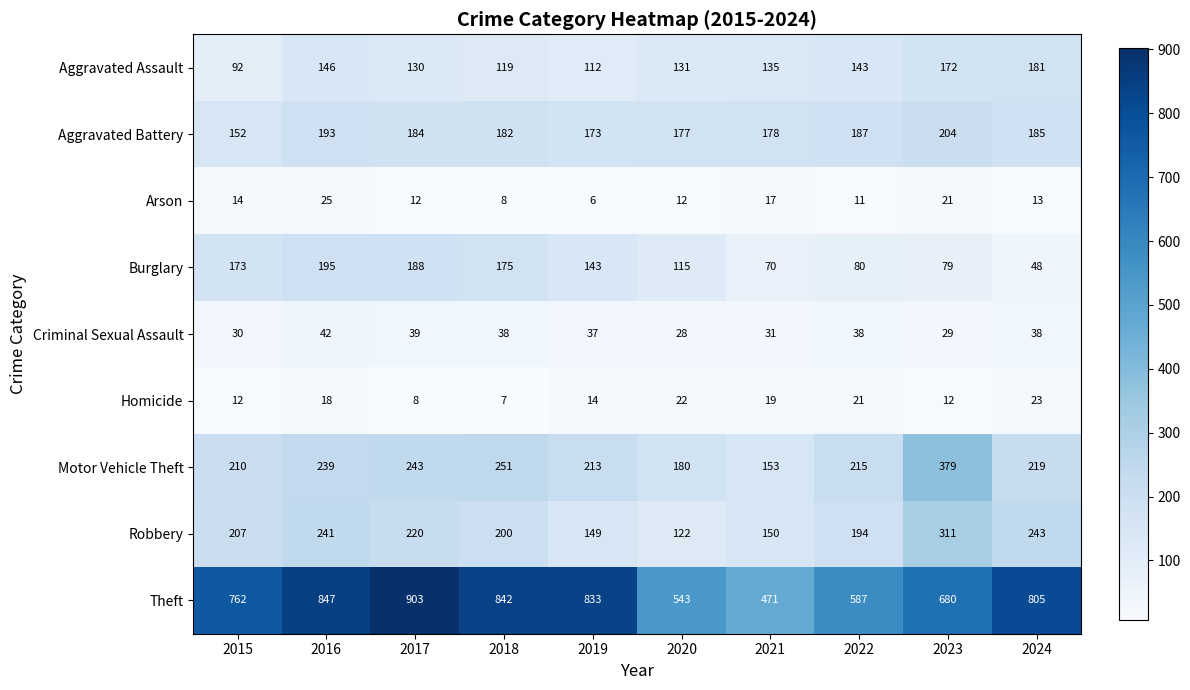

Which series has the largest total across all categories?

Theft